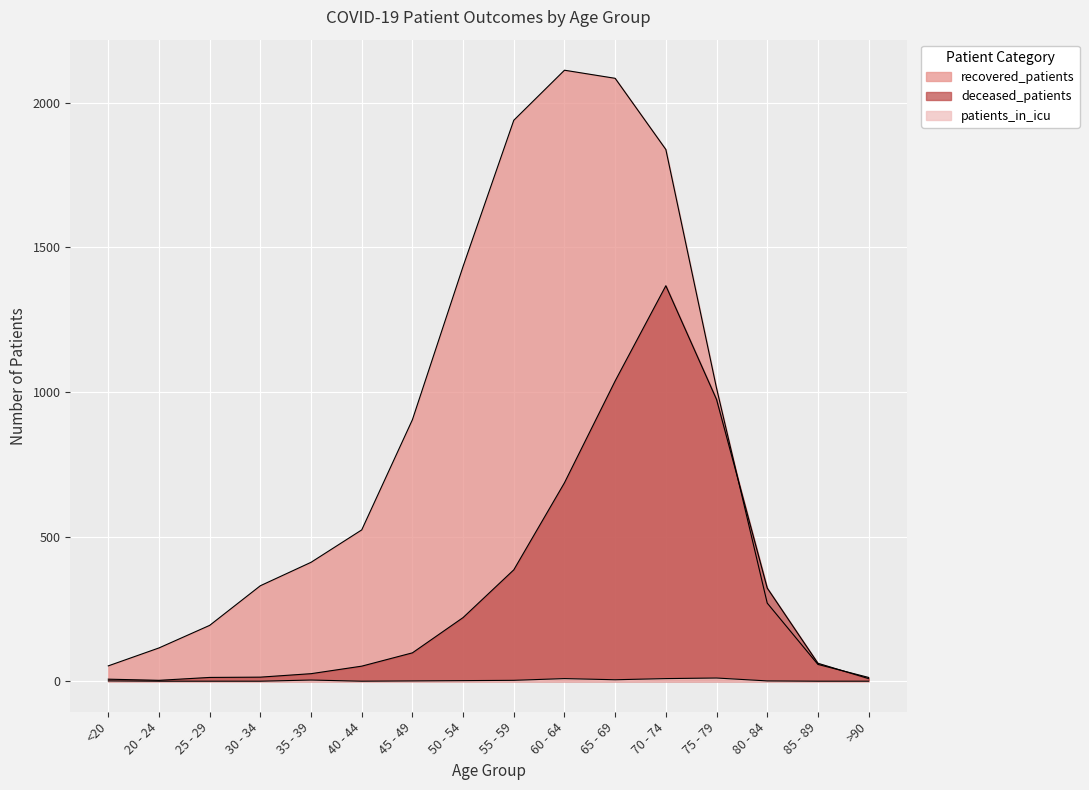

True or false: deceased_patients and patients_in_icu cross at least once.

False